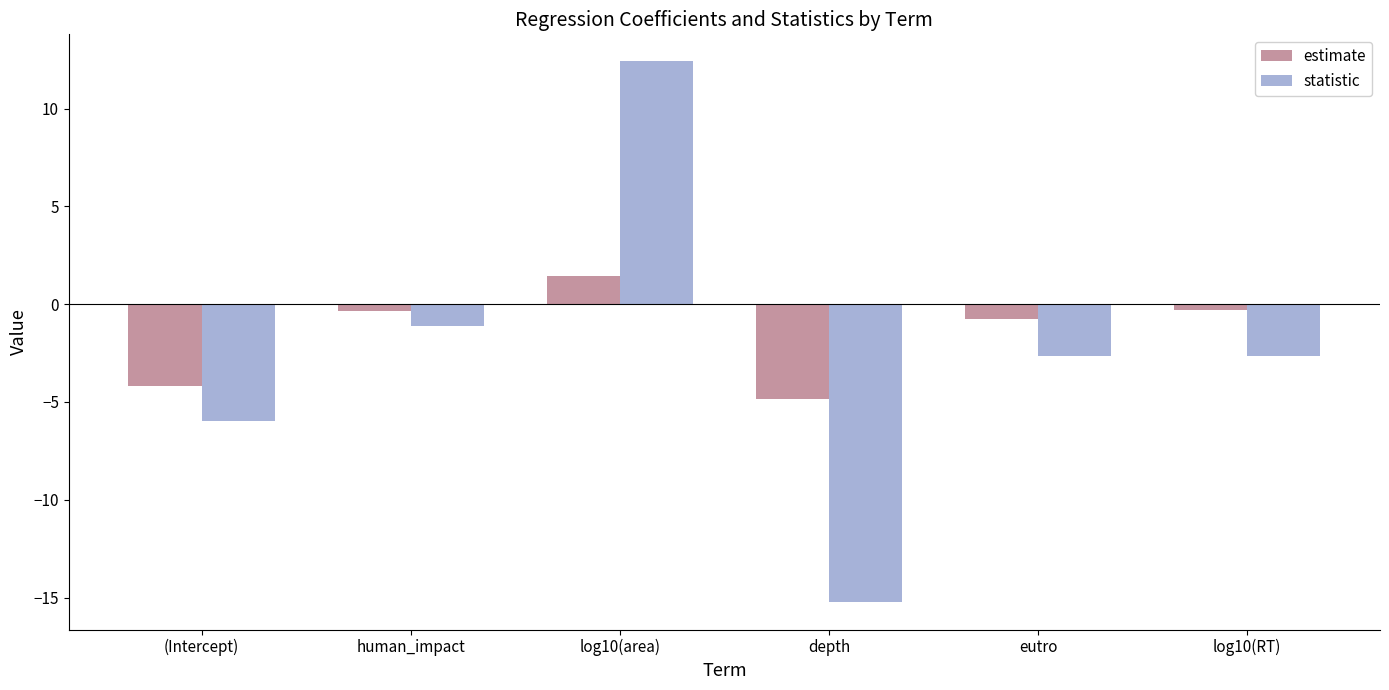

Are the bars grouped side by side (vs. stacked)?

Yes